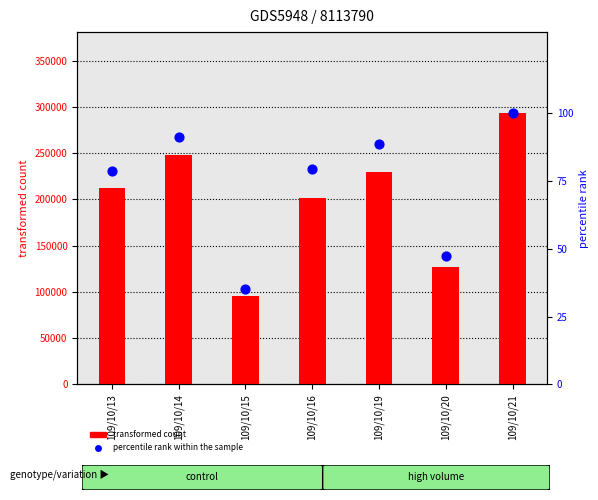

Which series contains the lowest Y value?

percentile rank within the sample